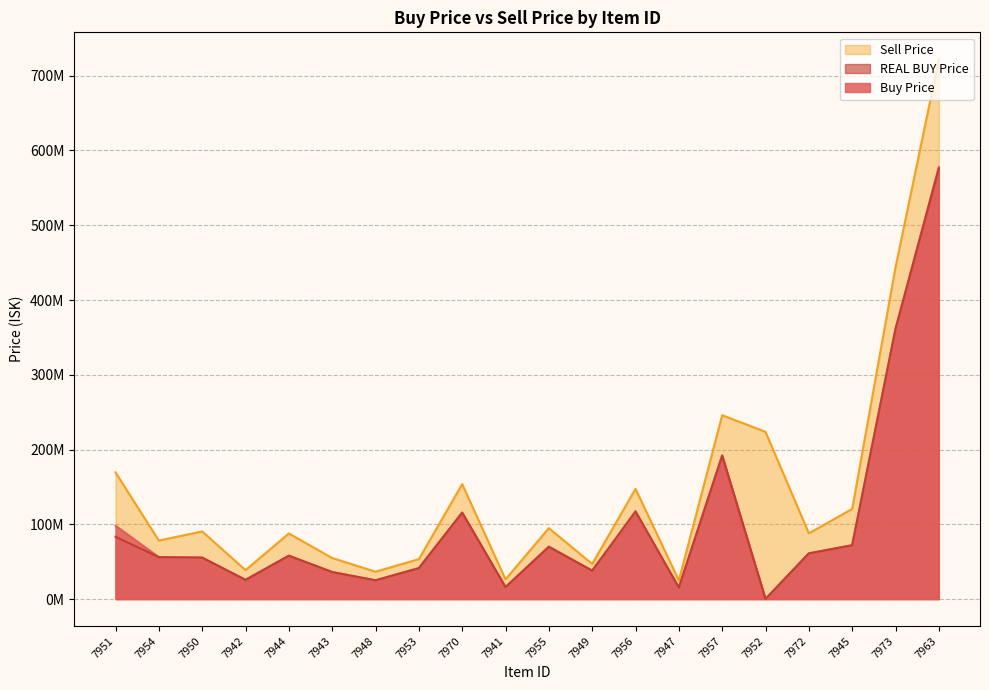

The value of Buy Price at 7941 is 25754685.3. True or false?

False